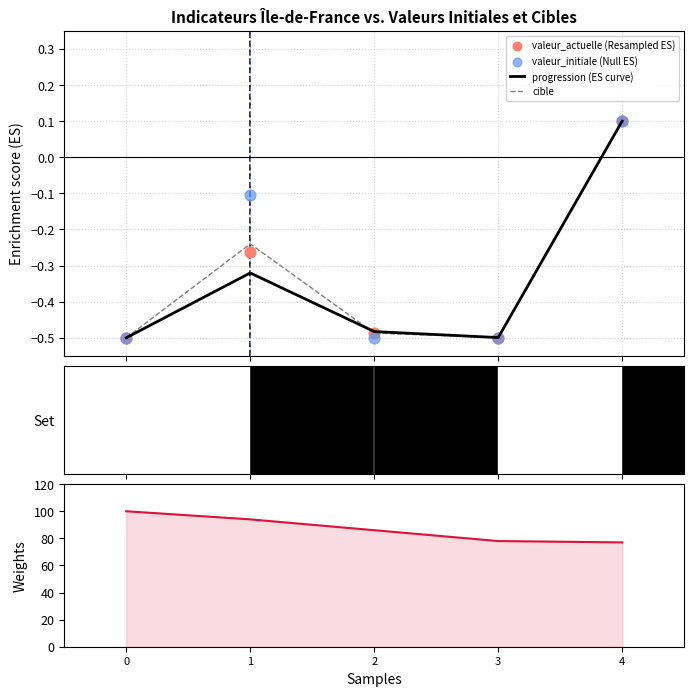

Which series has the largest Y range (max minus min)?

pourcentage_cible (Weights)